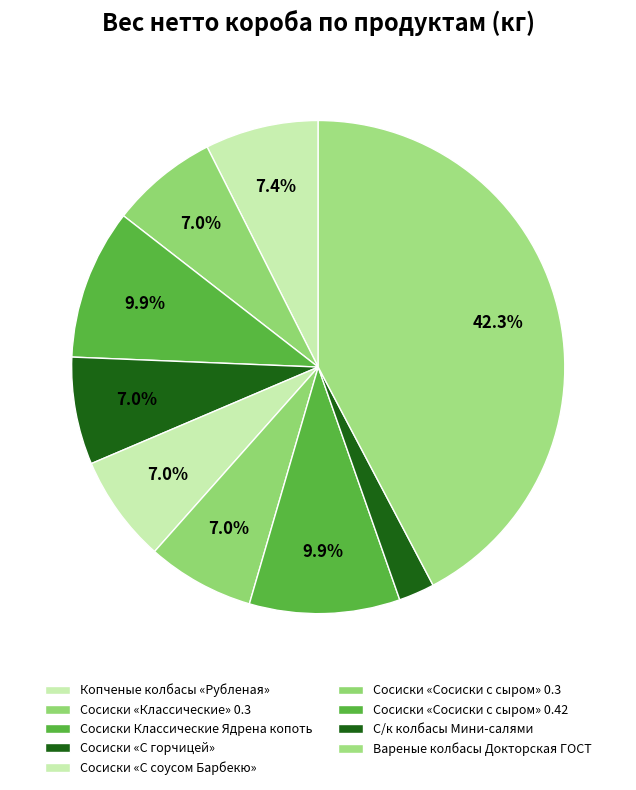

Between Сосиски «С горчицей» and Копченые колбасы «Рубленая», which is larger?

Копченые колбасы «Рубленая»